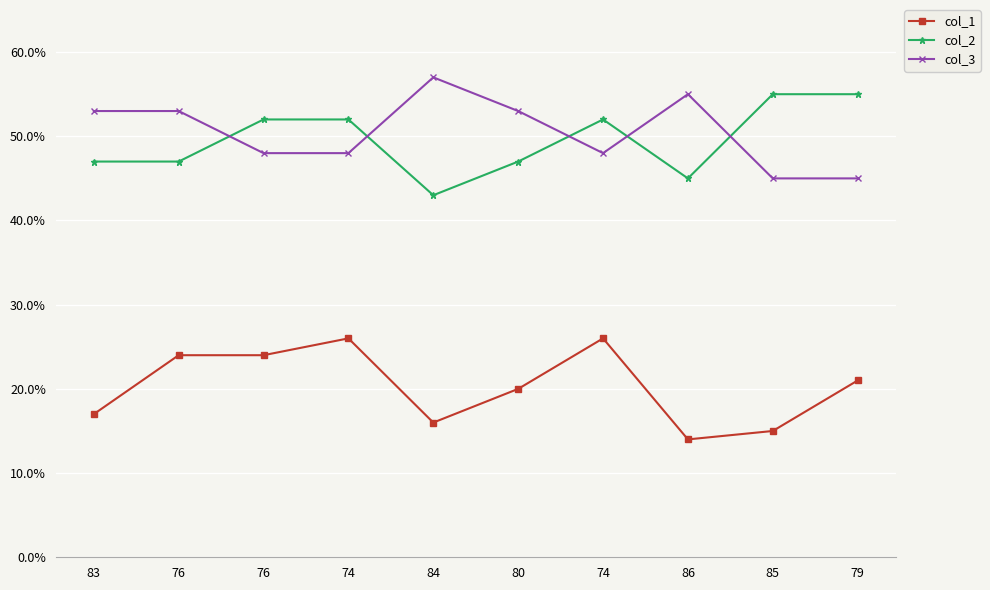

True or false: col_2 has a value of 52 at 74.

True